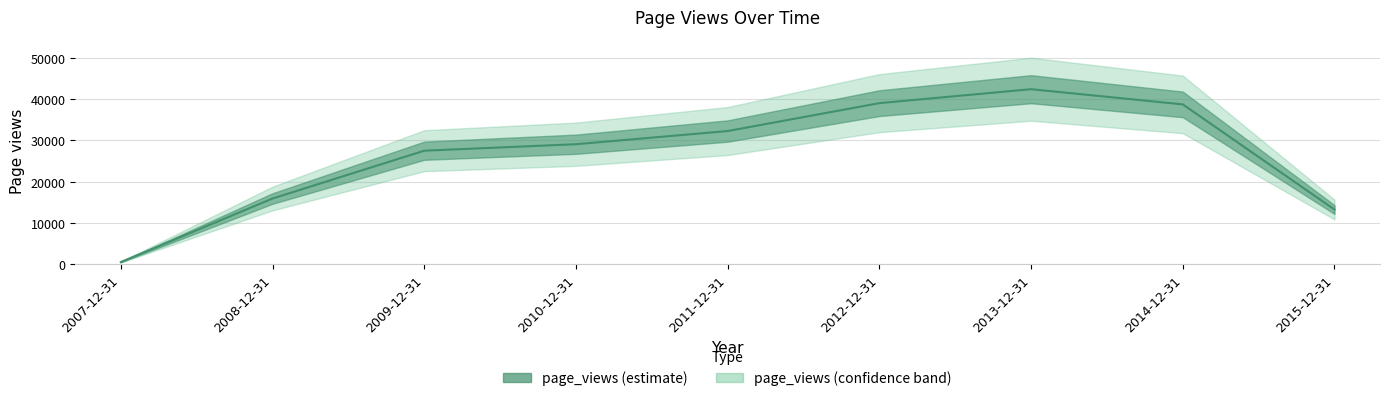

True or false: the data shows 29091 at 2010-12-31.

True